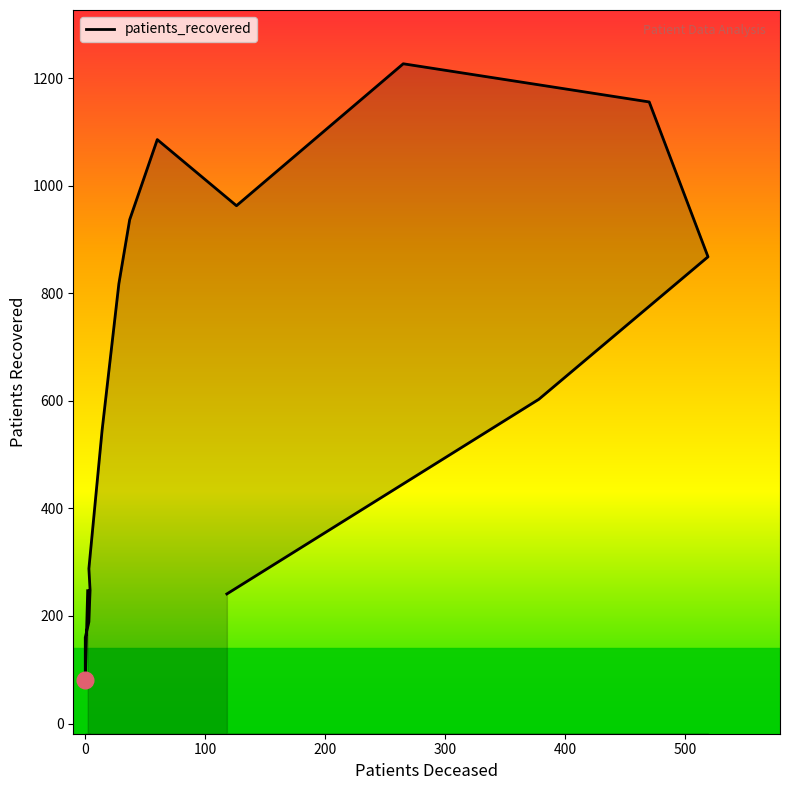

Does the chart have visible grid lines?

No